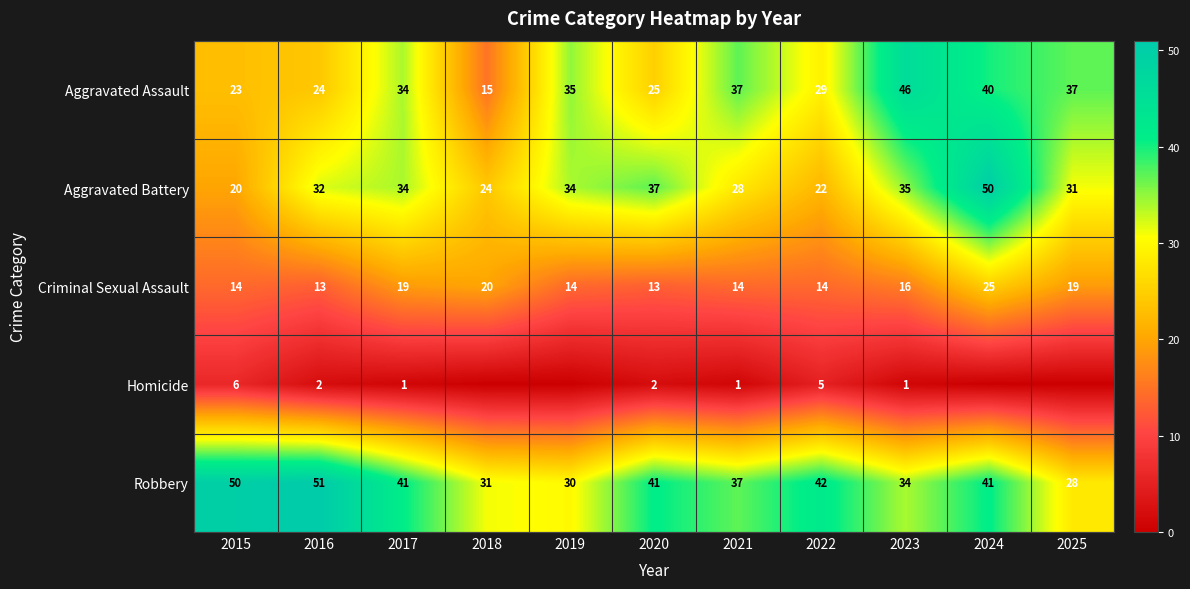

At which label is Aggravated Battery closest to 35?

2023